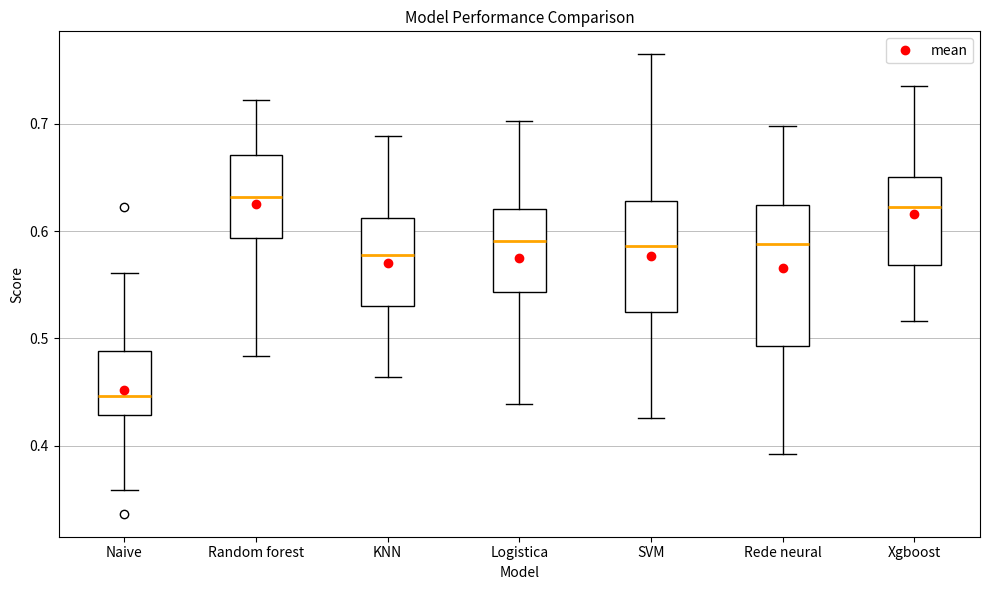

Which box is the tallest, from its lower edge to its upper edge?

Rede neural